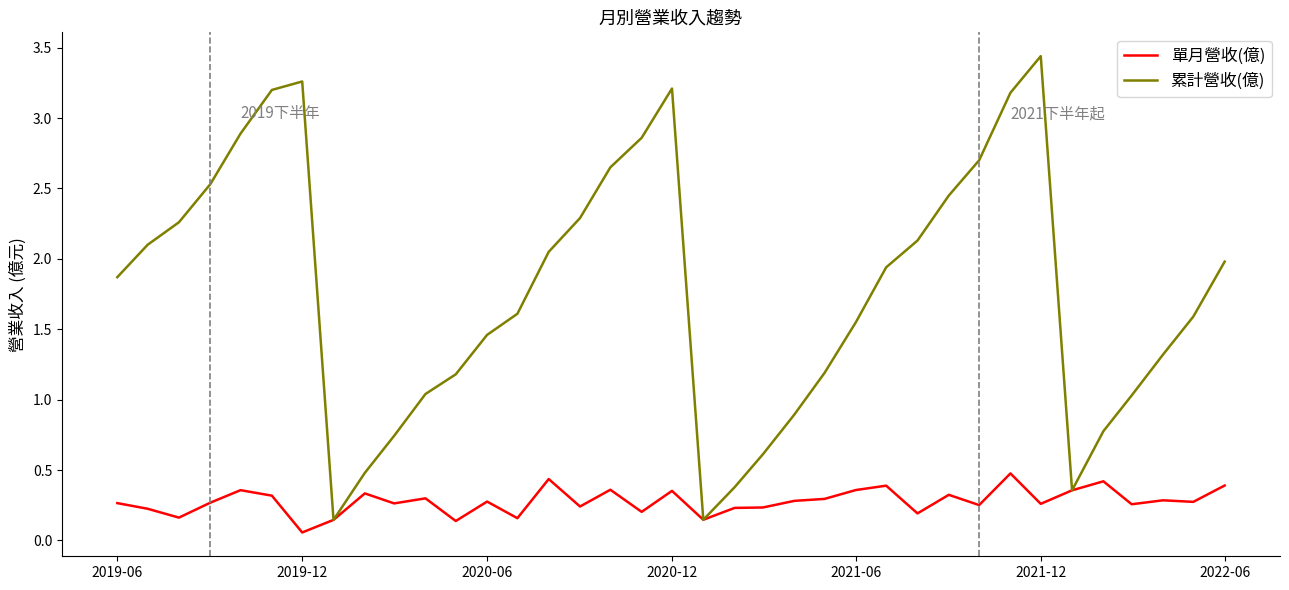

List the series in order of their overall mean, lowest first.

單月營收(億), 累計營收(億)